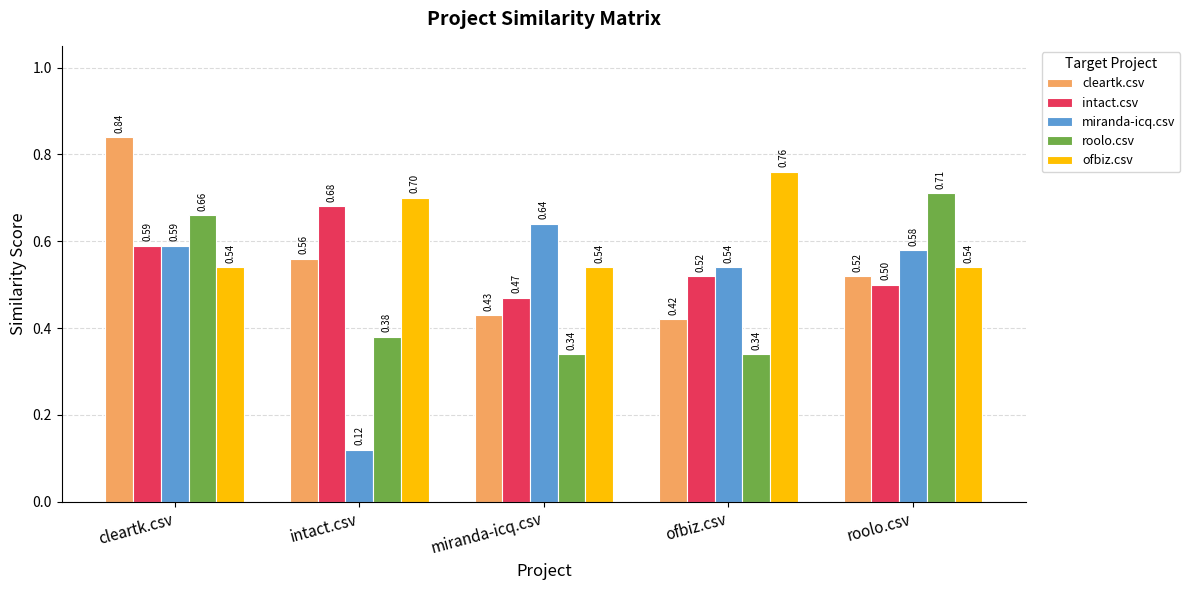

Which category has the lowest value across all series?

intact.csv